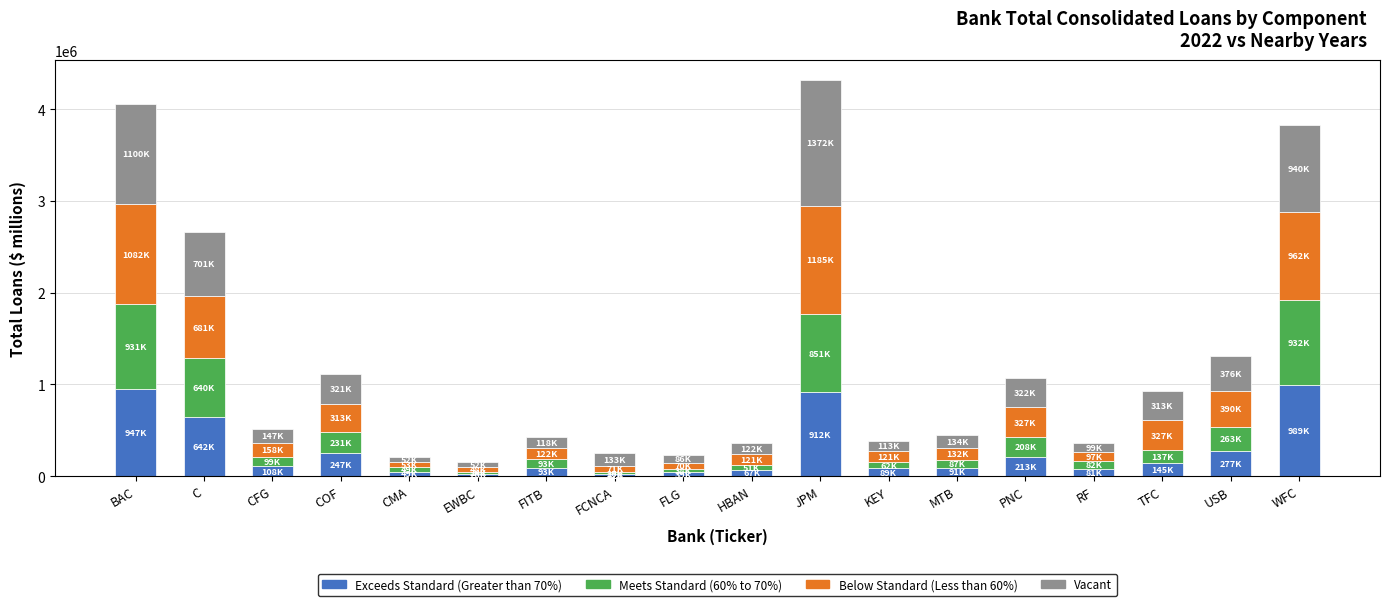

Does the chart contain any negative values?

No